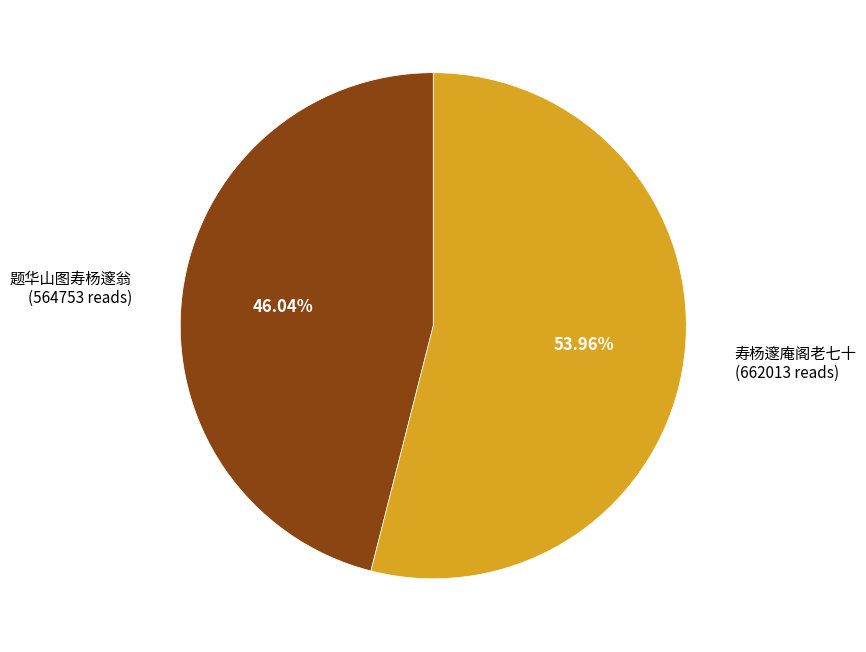

What percentage is NOT represented by 寿杨邃庵阁老七十?

46.0%